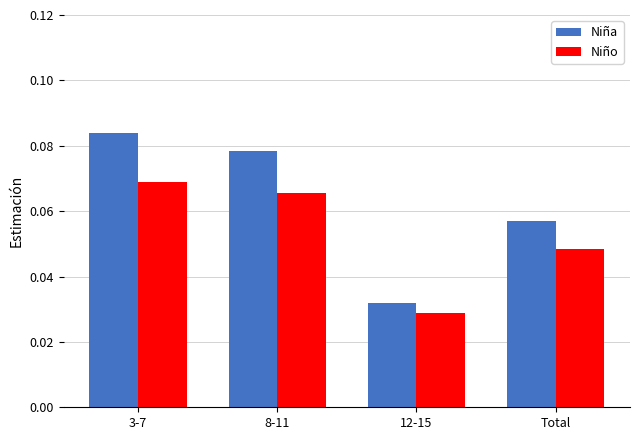

Is it true that Niña equals 0.0 at Total?

False